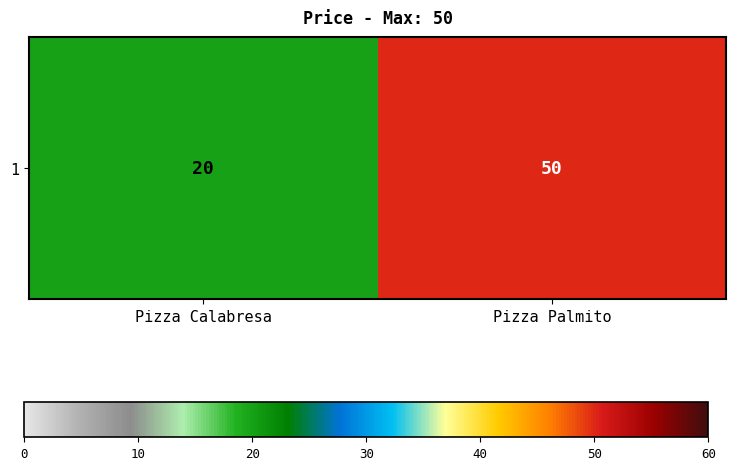

What is the approximate value at Pizza Palmito, to the nearest 10?

50